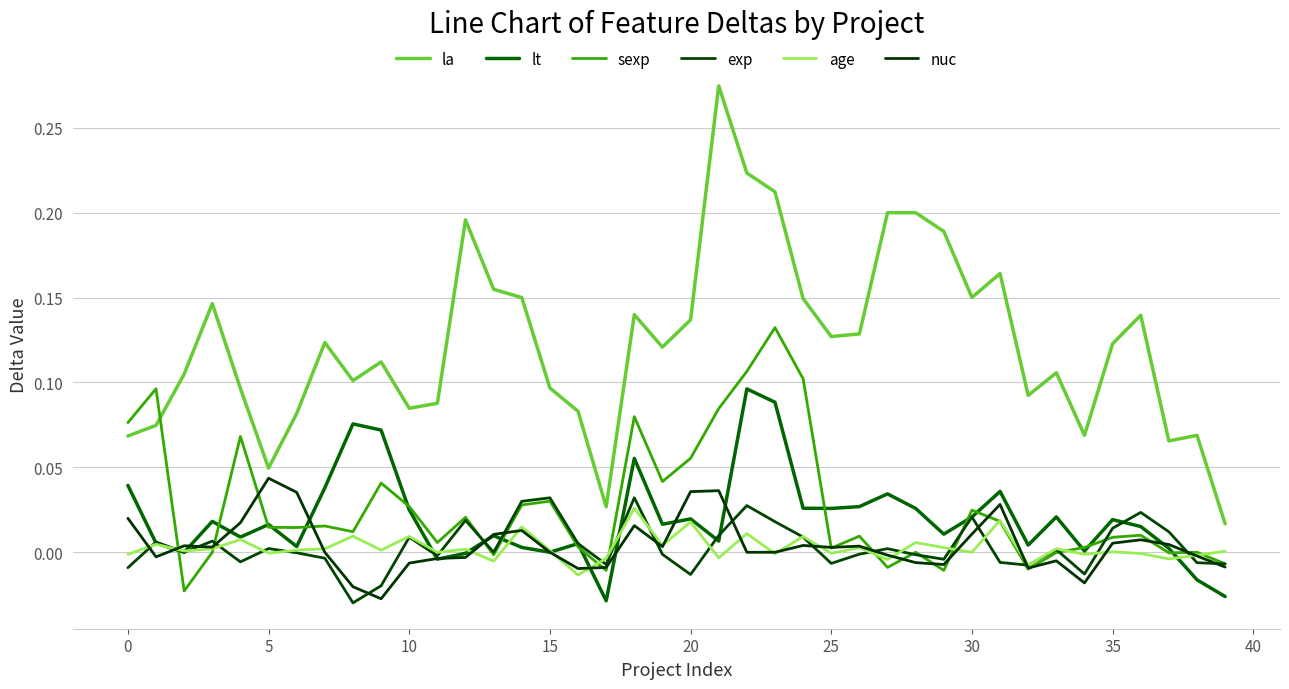

How many lines are shown in the chart?

6